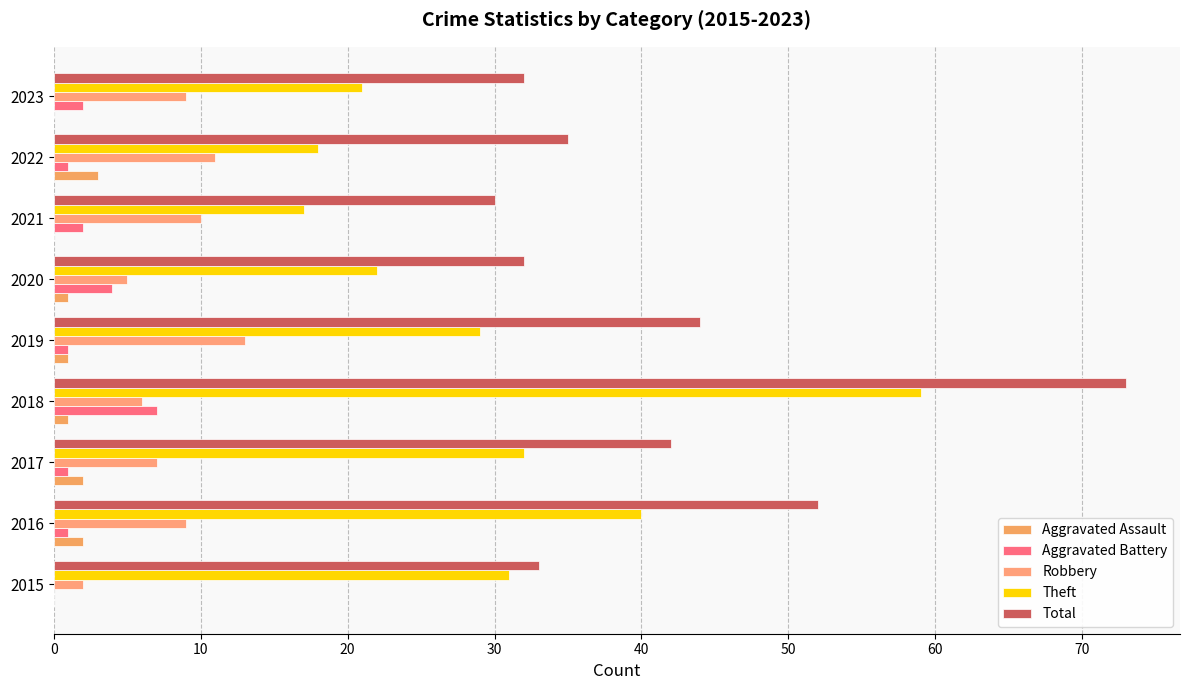

At which category is the sum across all series the highest?

2018